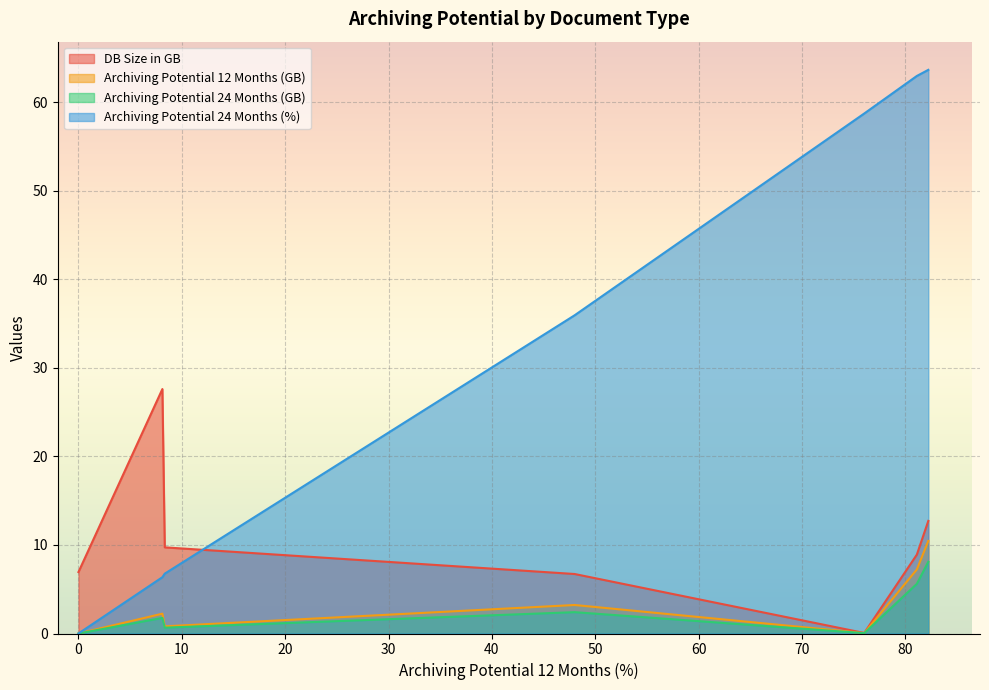

True or false: DB Size in GB has more than 1 points higher than both neighbors.

False